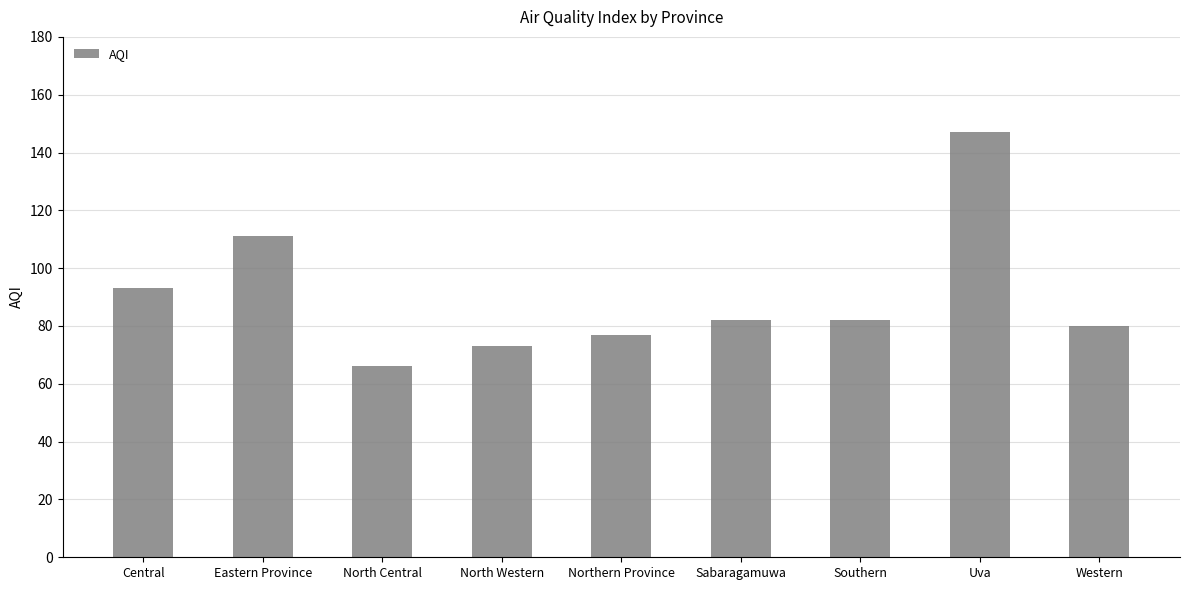

What is the sum of the values at Western and Sabaragamuwa?

162